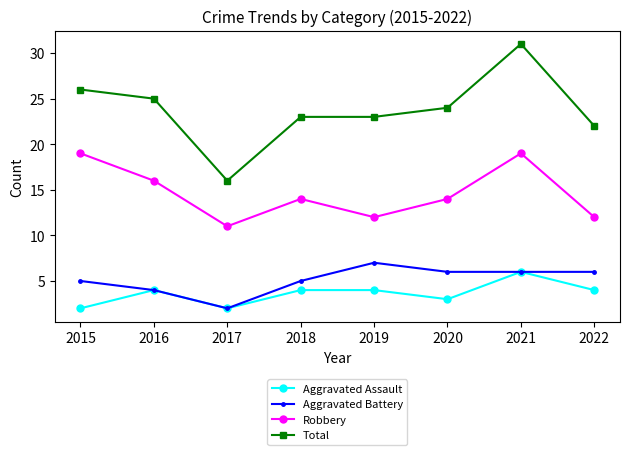

Does the chart display data point markers on the line(s)?

Yes